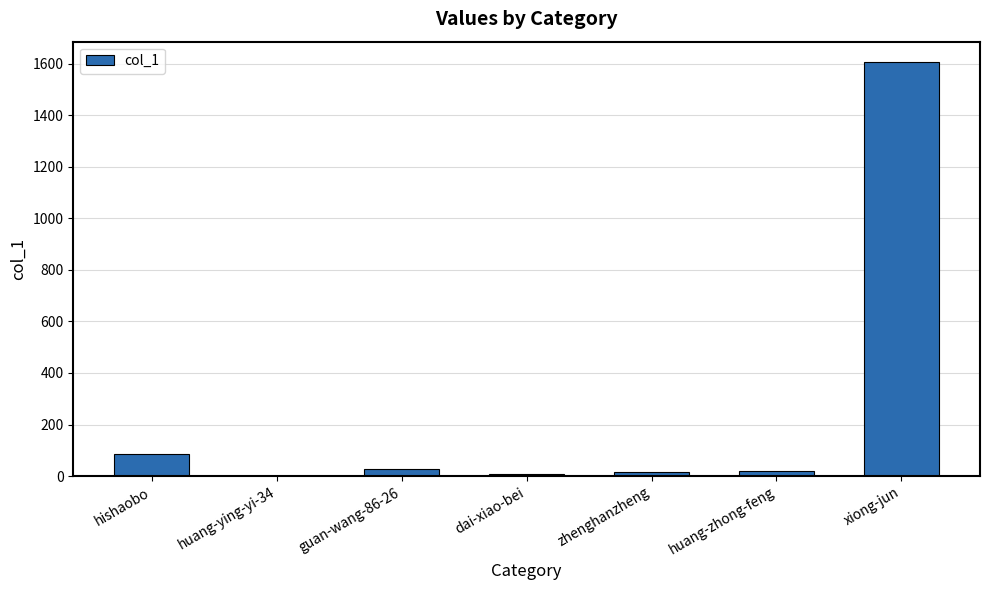

At which category does the chart reach its peak across all series?

xiong-jun